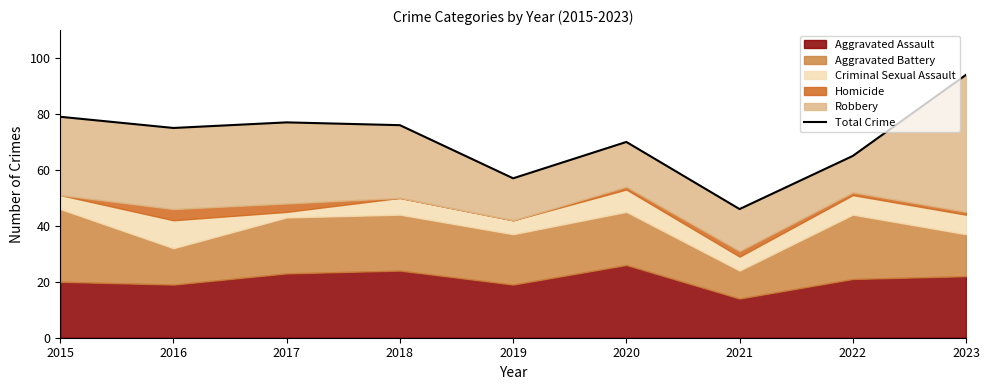

What is the smallest value displayed?

46